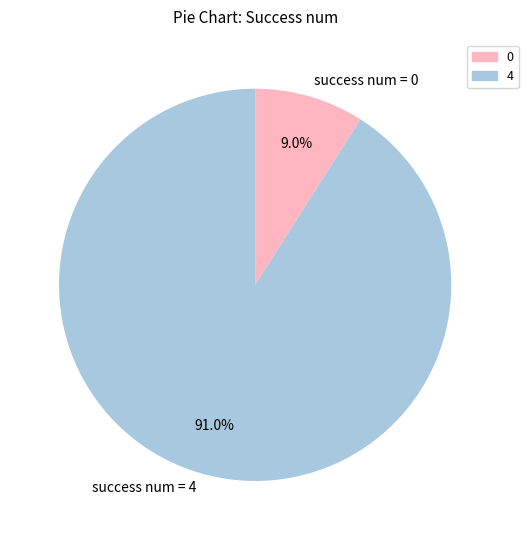

What is the ratio of the value at success num = 4 to the value at success num = 0?

10.1